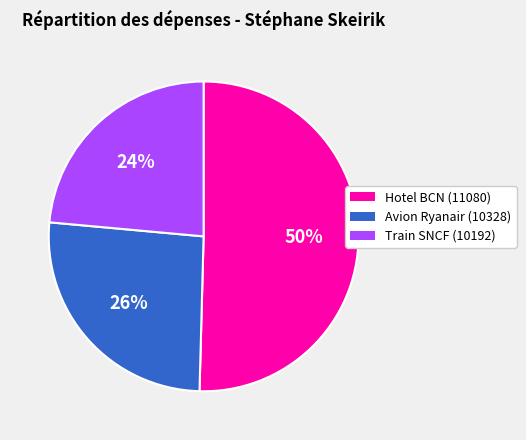

To the nearest percent, what is the average slice percentage?

33%